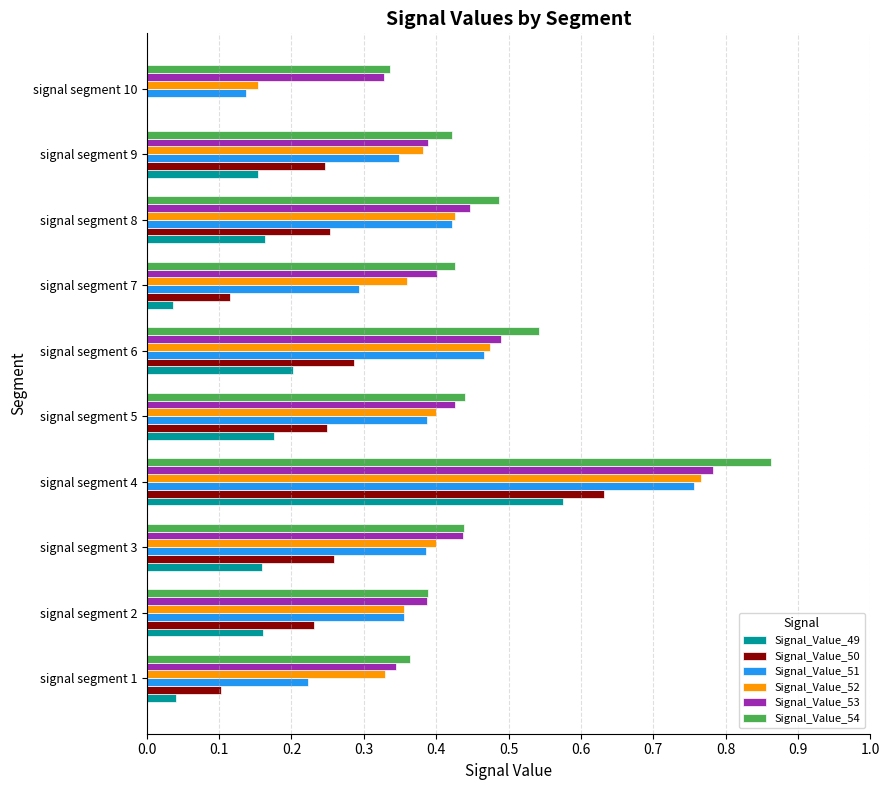

What is the sum of all Signal_Value_51 values?

3.8